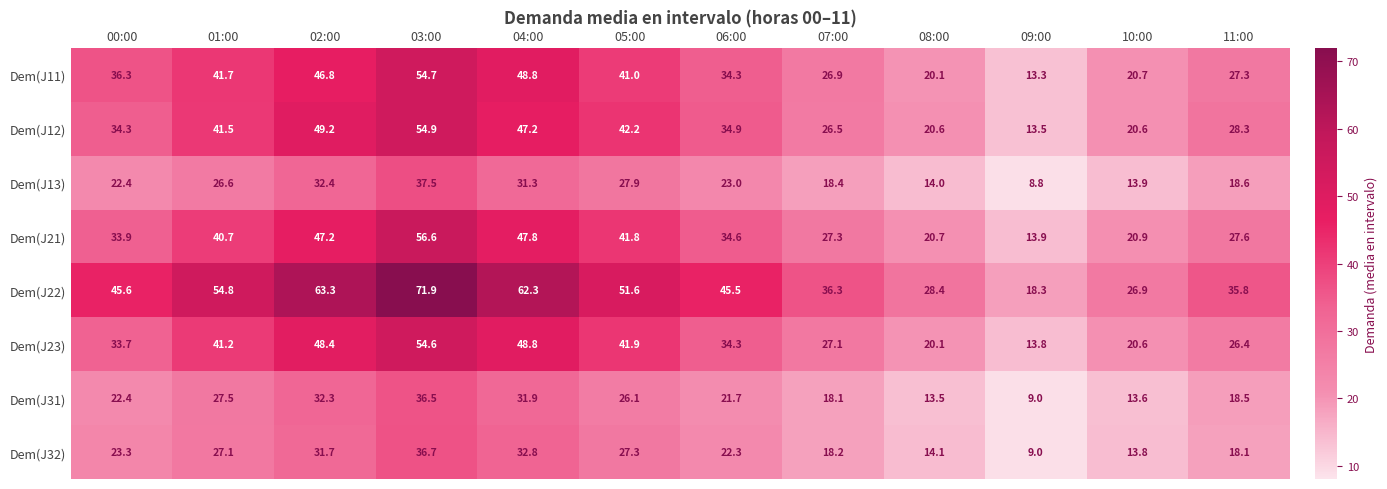

Rank the series by their maximum value, from highest to lowest.

Dem(J22), Dem(J21), Dem(J12), Dem(J11), Dem(J23), Dem(J13), Dem(J32), Dem(J31)